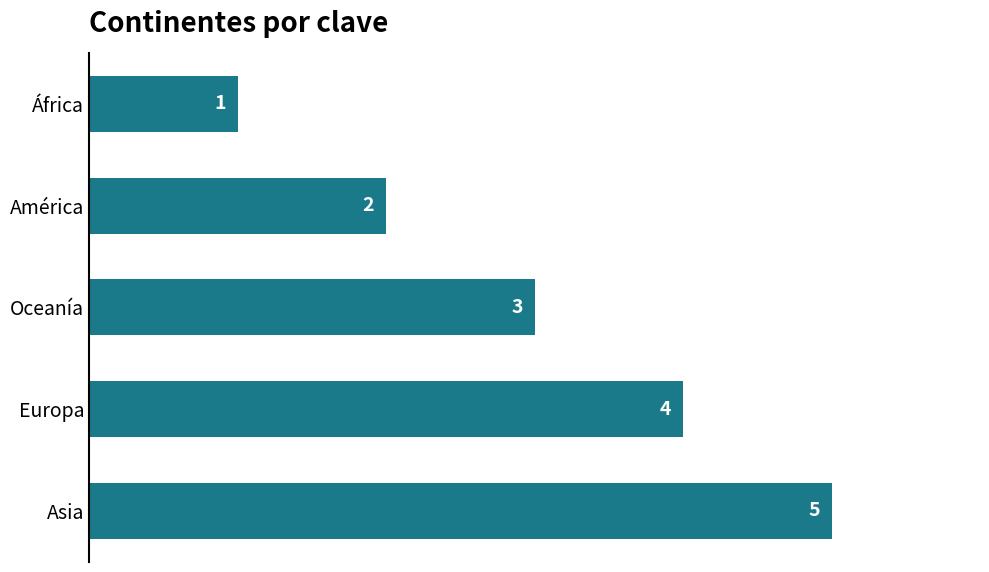

The value at América is 1. True or false?

False